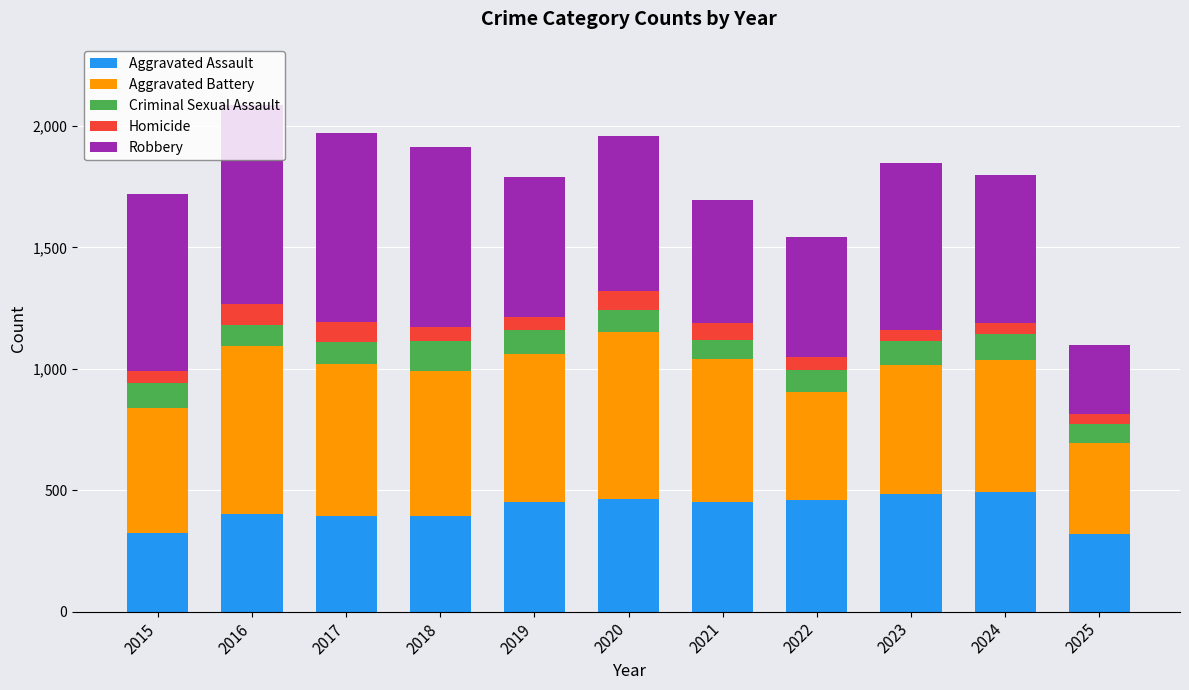

The value of Aggravated Assault at 2015 is 323. True or false?

True